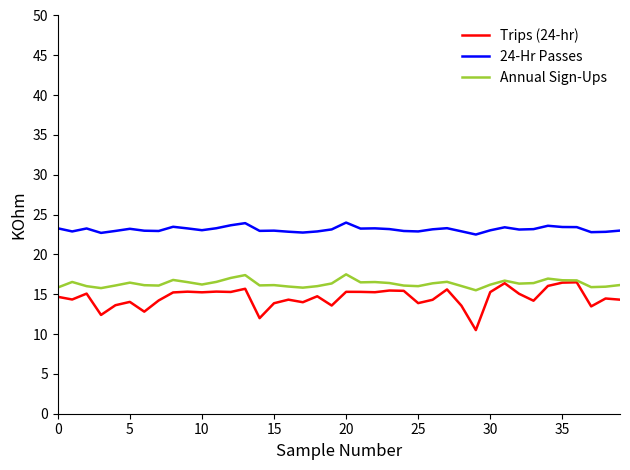

True or false: 24-Hr Passes and Trips (24-hr) cross at least once.

False